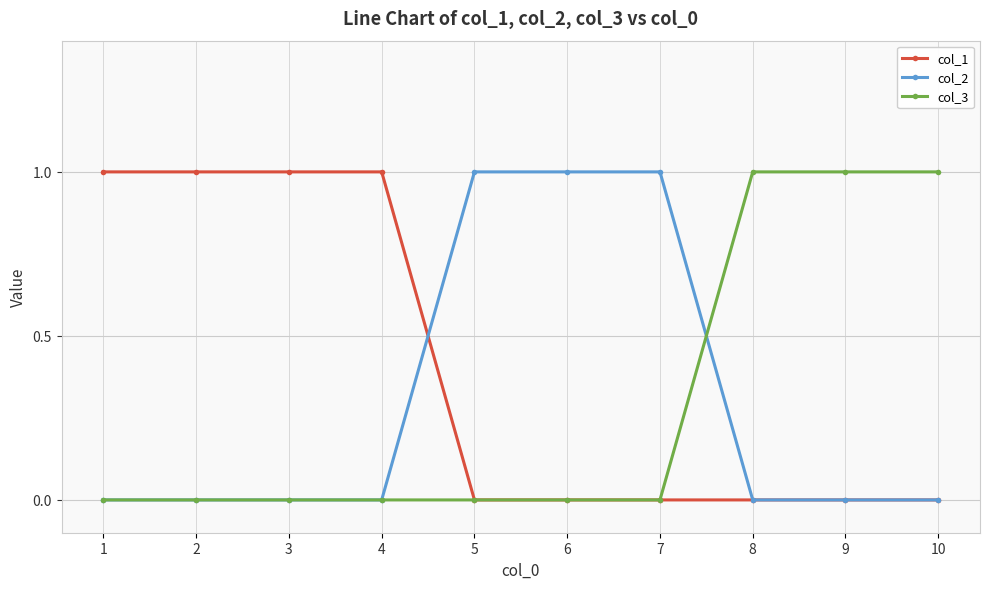

Is the value of col_1 at 9 greater than the value of col_3 at 9?

No